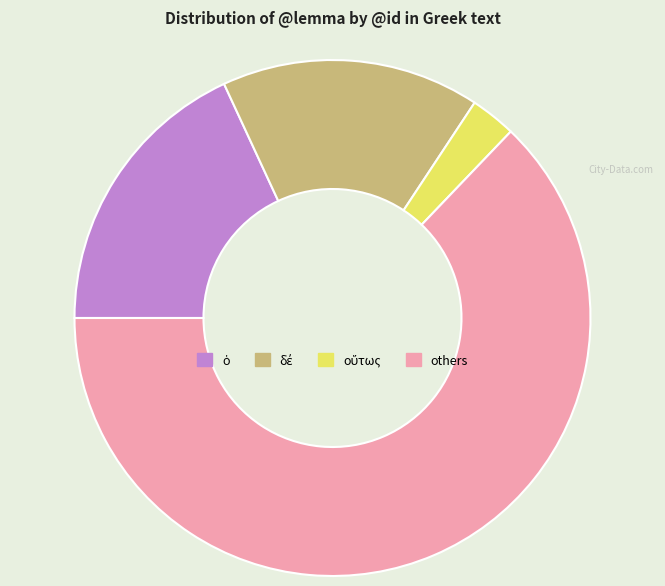

Is there a majority slice in this chart?

Yes